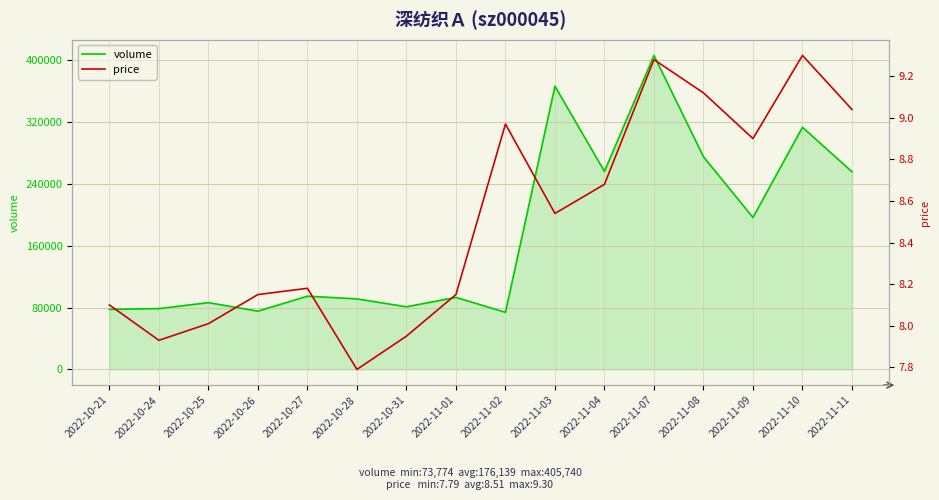

Reading left to right, extract all data points from this chart.

volume: 2022-10-21=77592.0	2022-10-24=78607.0	2022-10-25=86260.0	2022-10-26=75283.0	2022-10-27=94614.0	2022-10-28=91134.0	2022-10-31=80926.0	2022-11-01=93052.0	2022-11-02=73774.0	2022-11-03=365951.0	2022-11-04=255879.0	2022-11-07=405740.0	2022-11-08=274796.0	2022-11-09=196340.0	2022-11-10=312859.0	2022-11-11=255422.0
price: 2022-10-21=8.1	2022-10-24=7.9	2022-10-25=8.0	2022-10-26=8.2	2022-10-27=8.2	2022-10-28=7.8	2022-10-31=8.0	2022-11-01=8.2	2022-11-02=9.0	2022-11-03=8.5	2022-11-04=8.7	2022-11-07=9.3	2022-11-08=9.1	2022-11-09=8.9	2022-11-10=9.3	2022-11-11=9.0